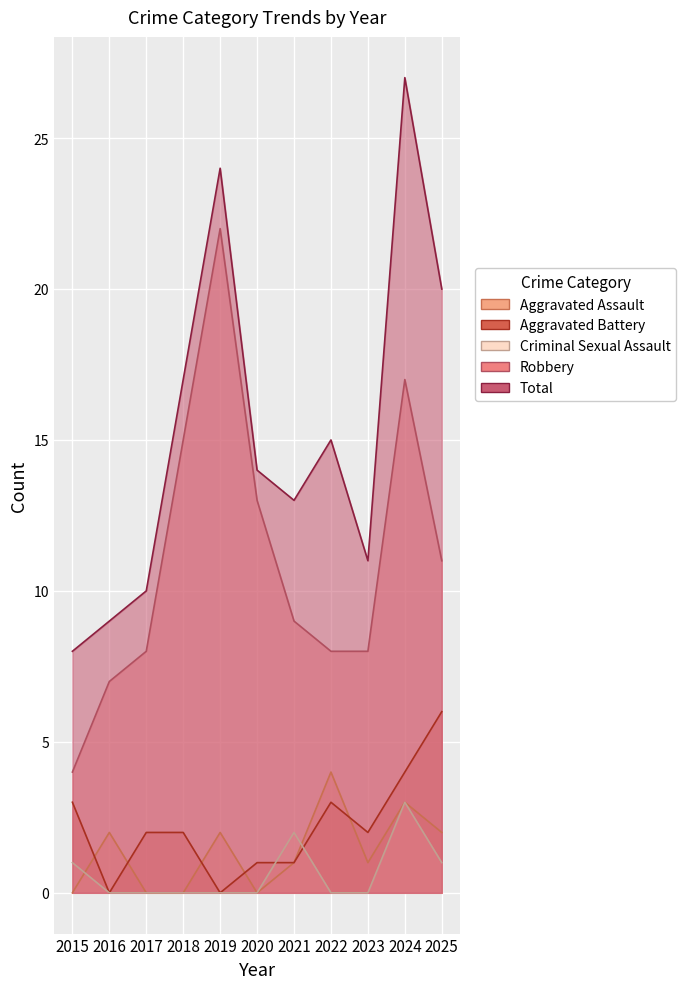

True or false: Robbery and Aggravated Assault intersect in this chart.

False